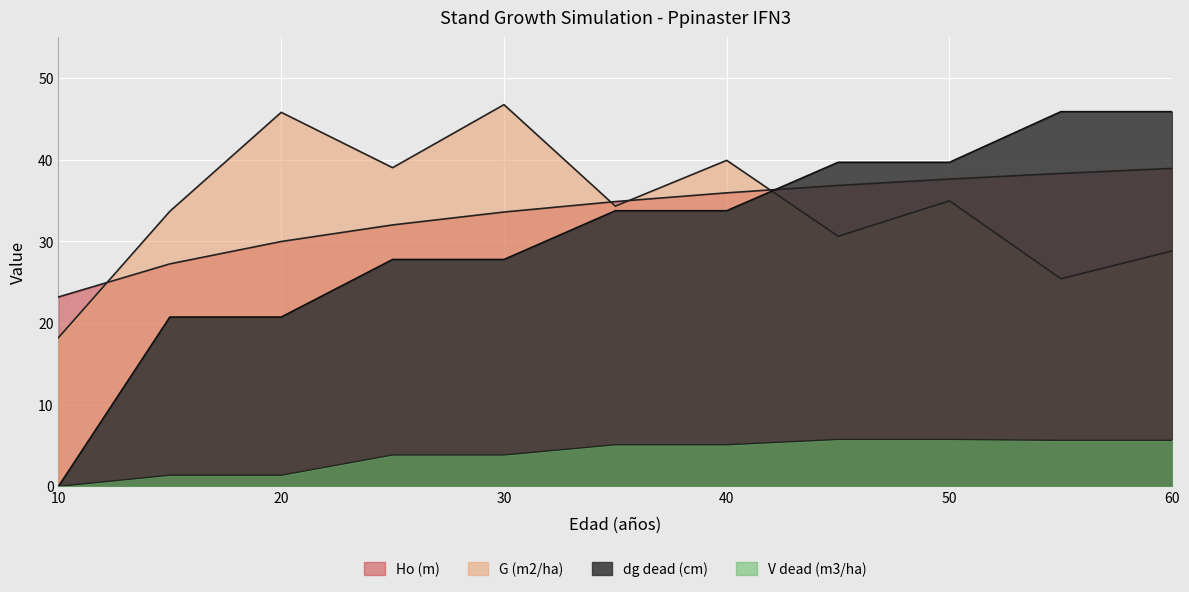

Reading right to left, extract all data points from this chart.

Ho (m): 38.9	38.3	37.6	36.9	35.9	34.9	33.6	32.0	30.0	27.2	23.2
G (m2/ha): 28.8	25.4	35.0	30.6	39.9	34.3	46.7	39.0	45.8	33.7	18.2
dg dead (cm): 45.9	45.9	39.7	39.7	33.8	33.8	27.8	27.8	20.7	20.7	0.0
V dead (m3/ha): 5.6	5.6	5.7	5.7	5.1	5.1	3.8	3.8	1.4	1.4	0.0